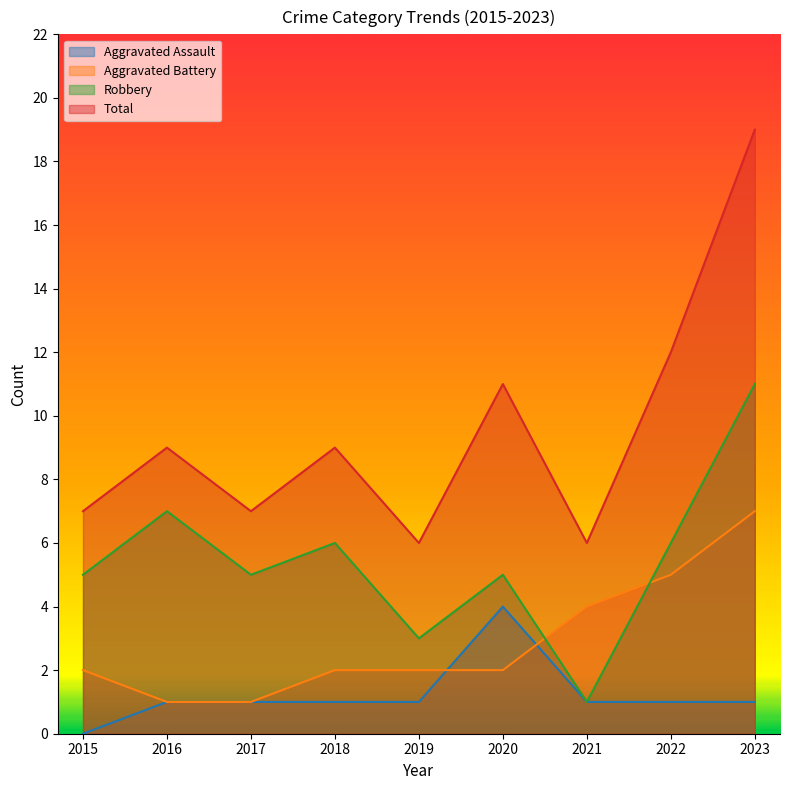

The Total series shows 3 at 2019. True or false?

False